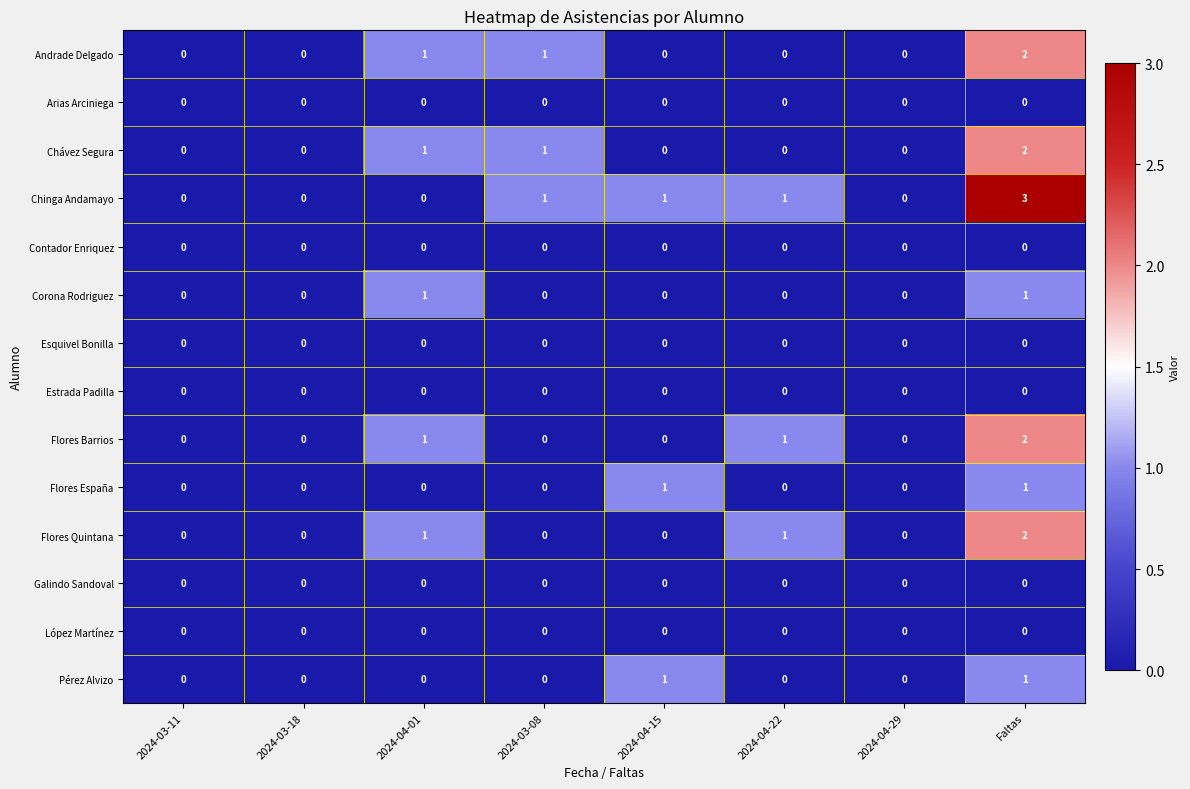

What is the spread (max minus min) of values at 2024-04-01?

1